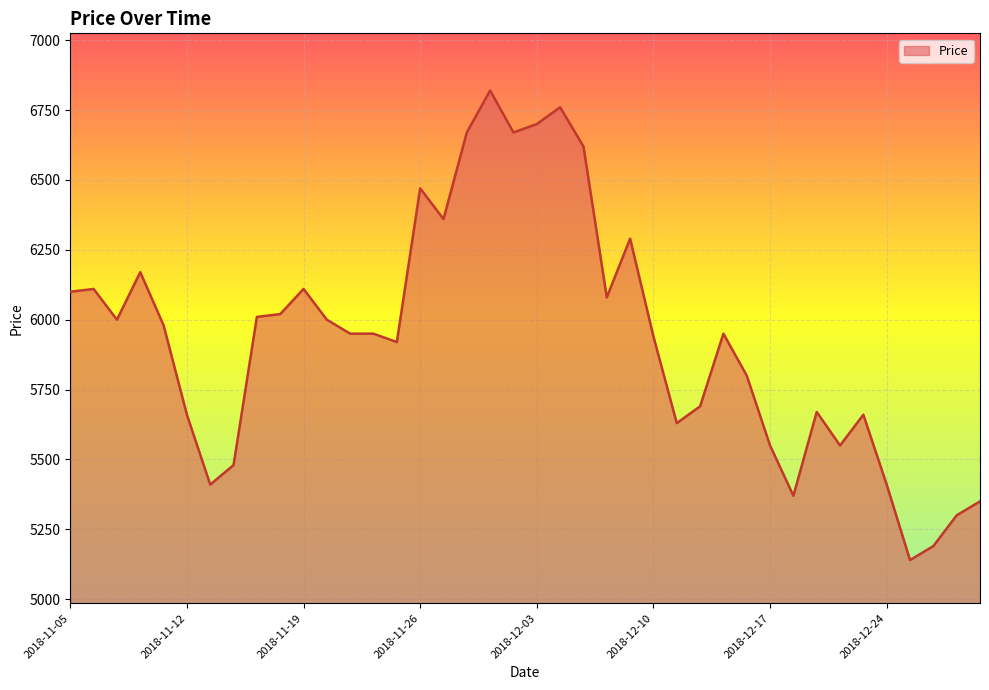

Reading left to right, list all the values displayed in this chart.

6100	6110	6000	6170	5980	5660	5410	5480	6010	6020	6110	6000	5950	5950	5920	6470	6360	6670	6820	6670	6700	6760	6620	6080	6290	5940	5630	5690	5950	5800	5550	5370	5670	5550	5660	5410	5140	5190	5300	5350